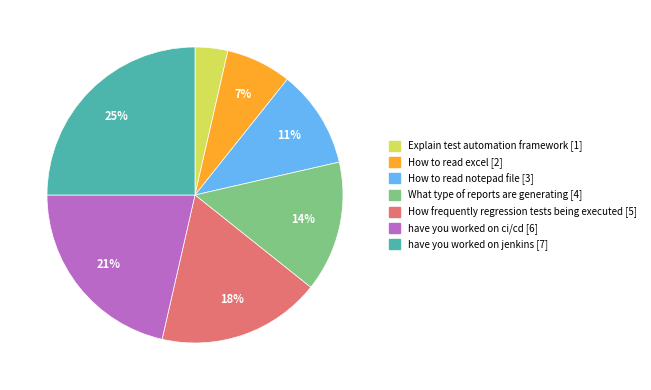

To the nearest percent, what is the average slice percentage?

14%